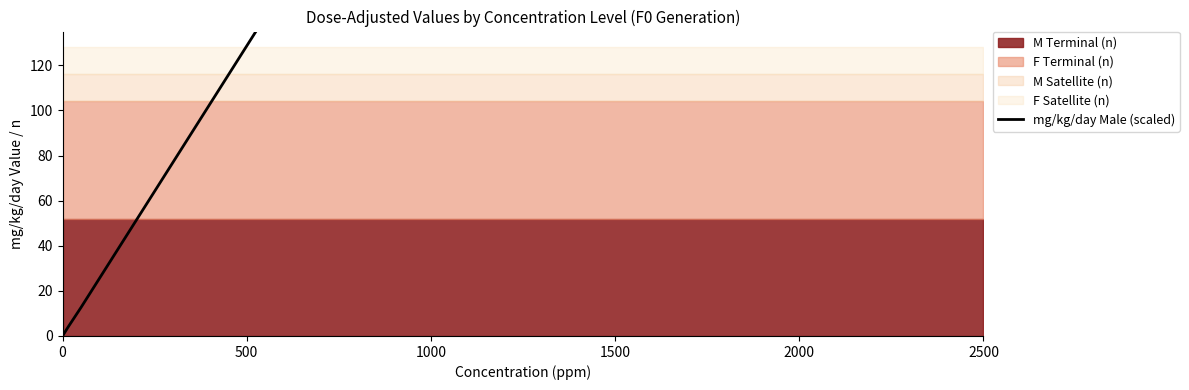

True or false: there are more than 2 points higher than both neighbors.

False